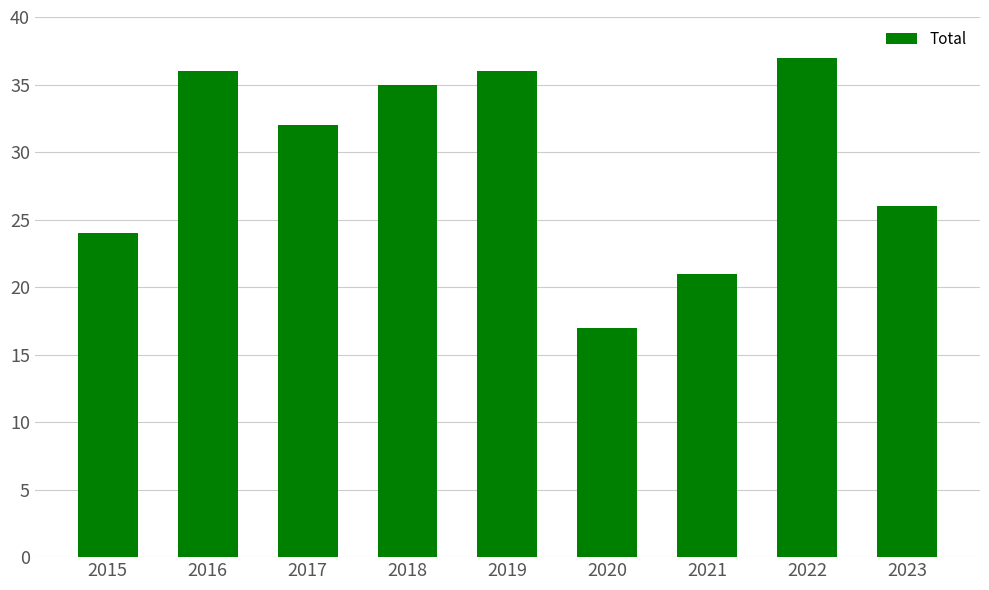

Between 2017 and 2019, which is larger?

2019